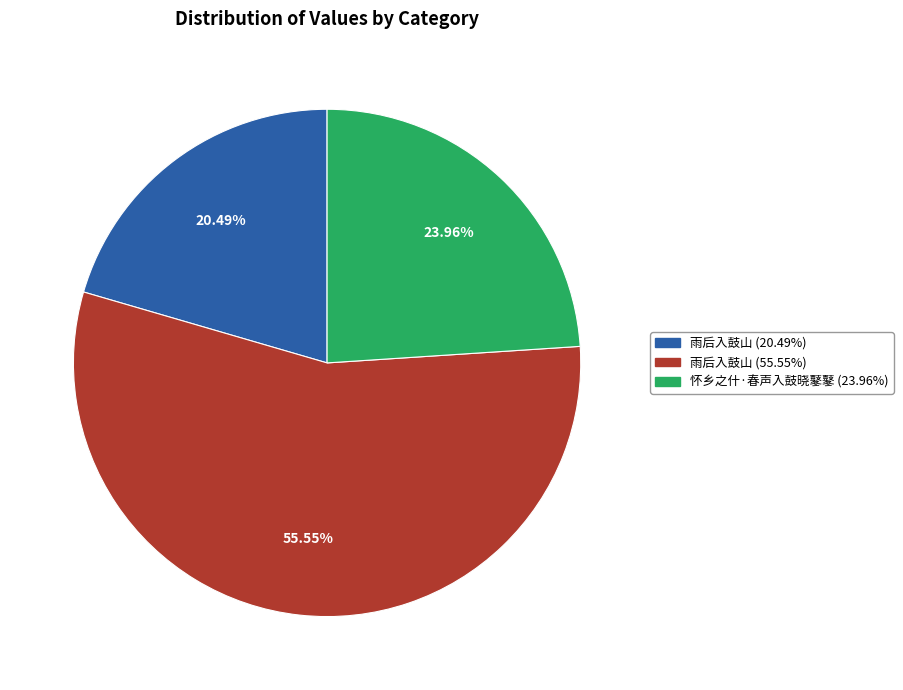

Is there a majority slice in this chart?

Yes